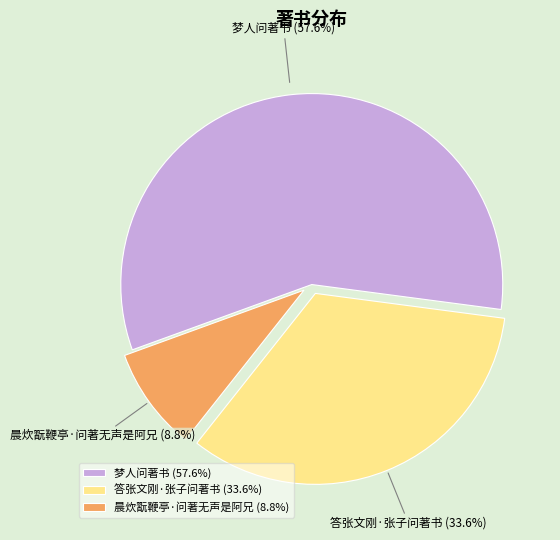

What is the ratio of the value at 答张文刚·张子问著书 to the value at 晨炊翫鞭亭·问著无声是阿兄?

3.8